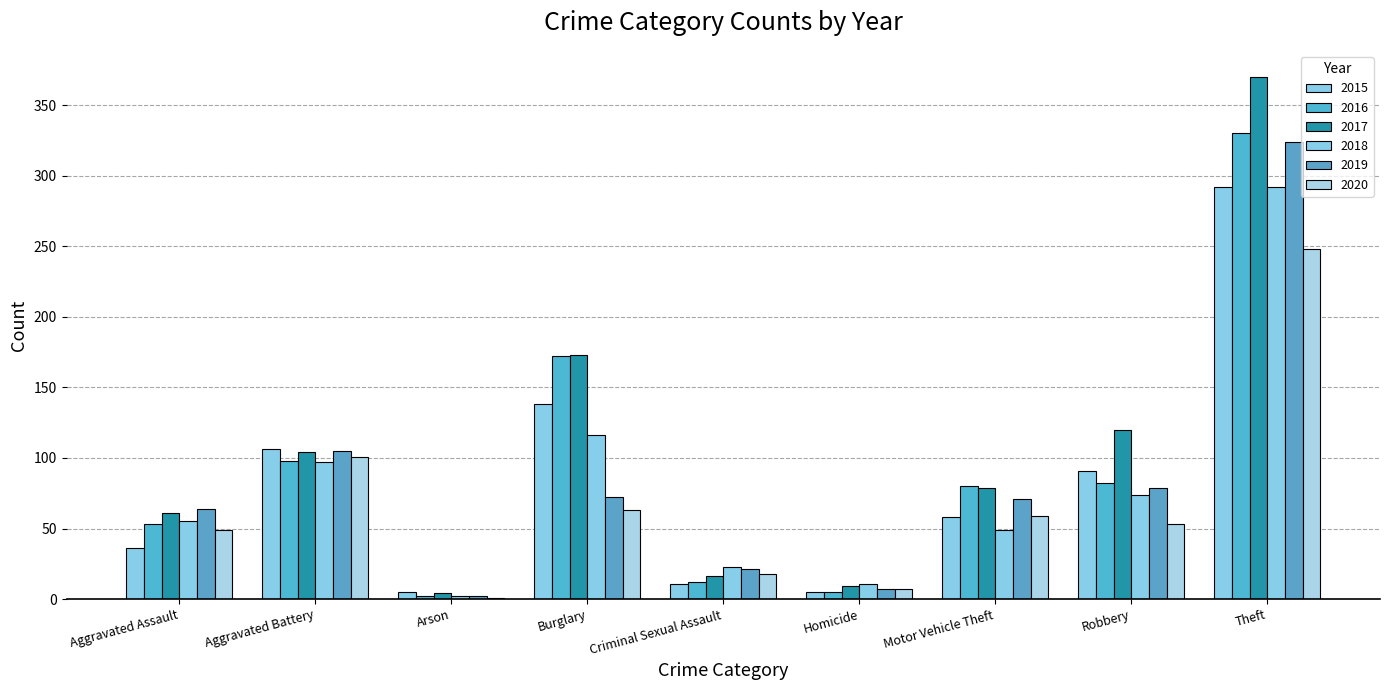

The 2015 series shows 62 at Robbery. True or false?

False